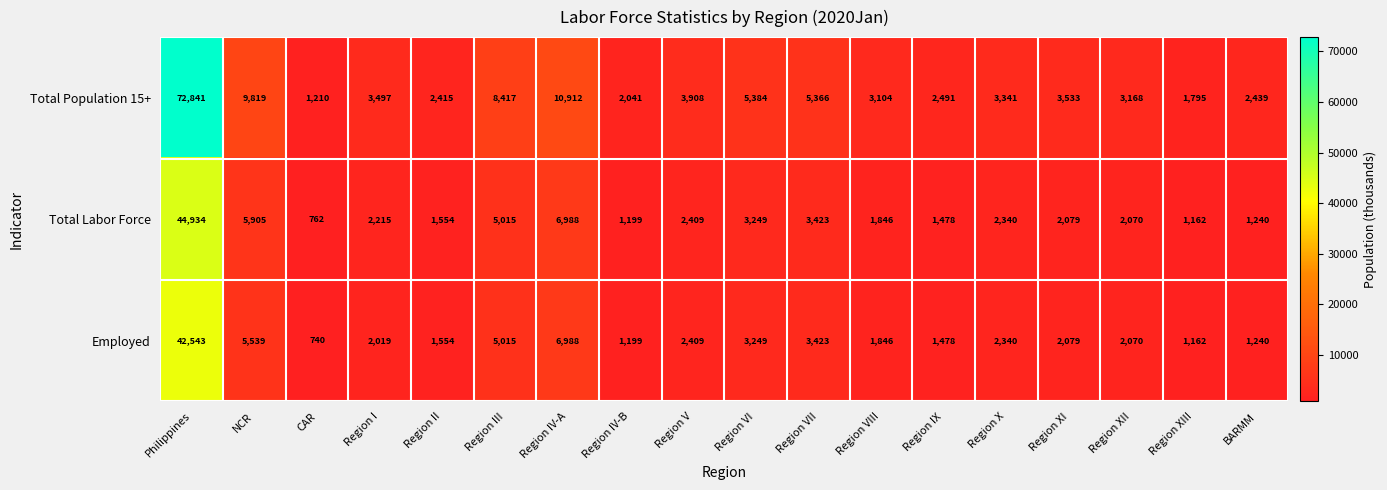

What is the difference between the highest and lowest values at Region IV-A?

3924